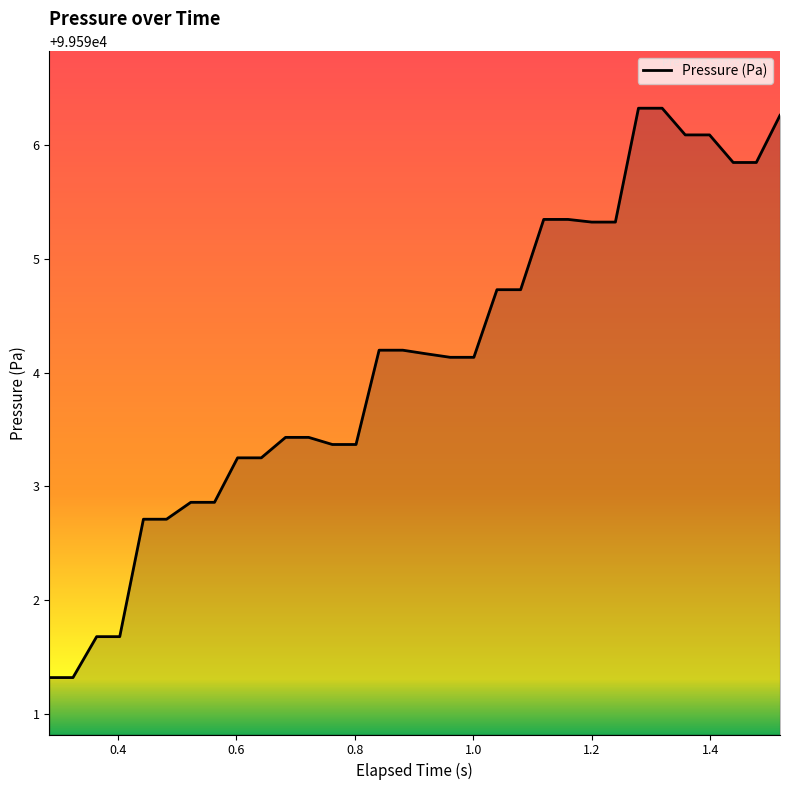

Reading right to left, transcribe all the data shown in this chart.

99596.3	99595.8	99595.8	99596.1	99596.1	99596.3	99596.3	99595.3	99595.3	99595.3	99595.3	99594.7	99594.7	99594.1	99594.1	99594.2	99594.2	99594.2	99593.4	99593.4	99593.4	99593.4	99593.3	99593.3	99592.9	99592.9	99592.7	99592.7	99591.7	99591.7	99591.3	99591.3